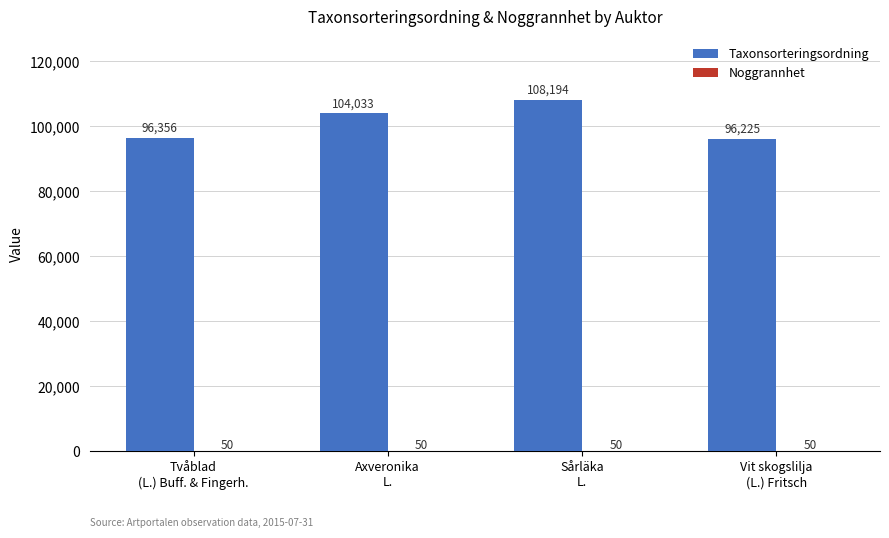

What is the sum of all Taxonsorteringsordning values?

404808